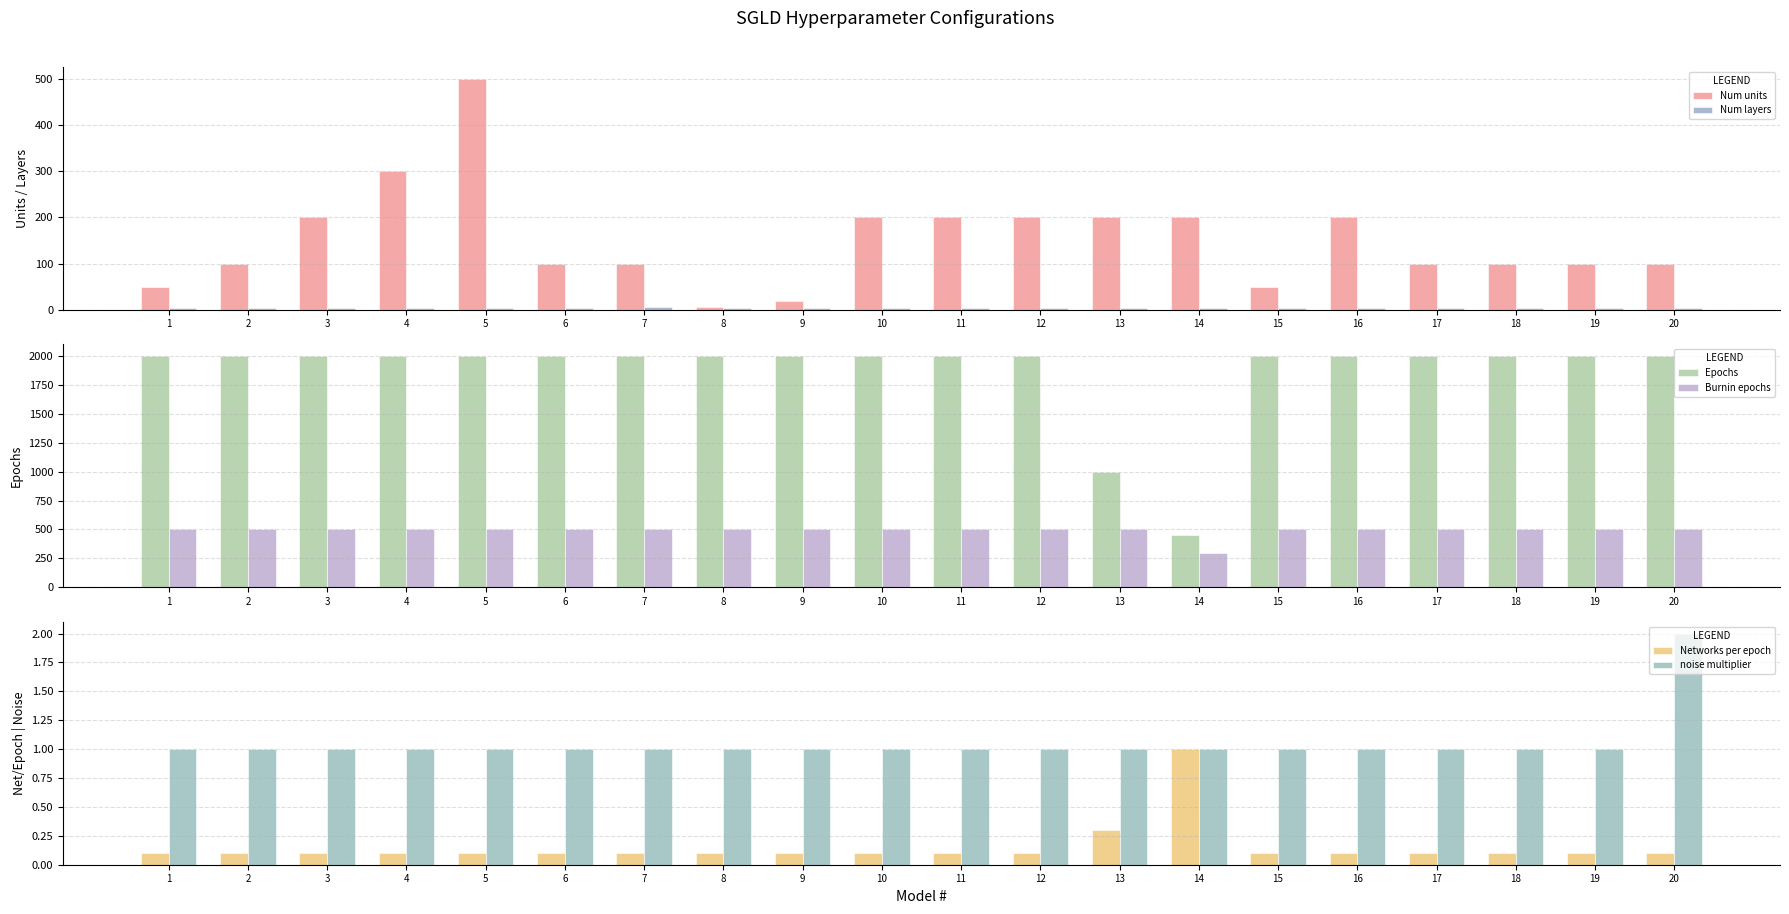

Which has a higher value, 16 or 15?

16